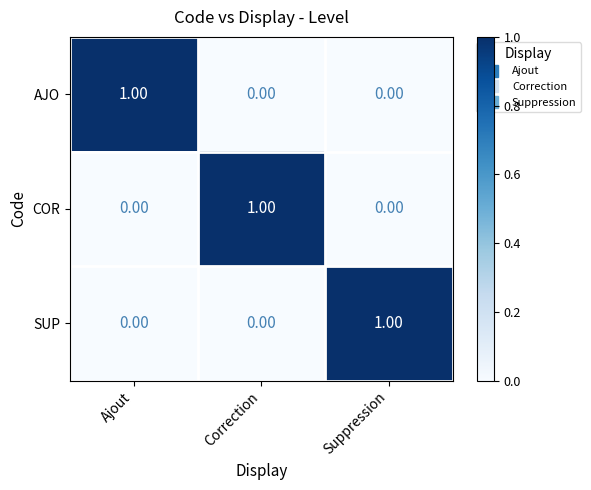

Which category has the highest value in the SUP series?

Suppression